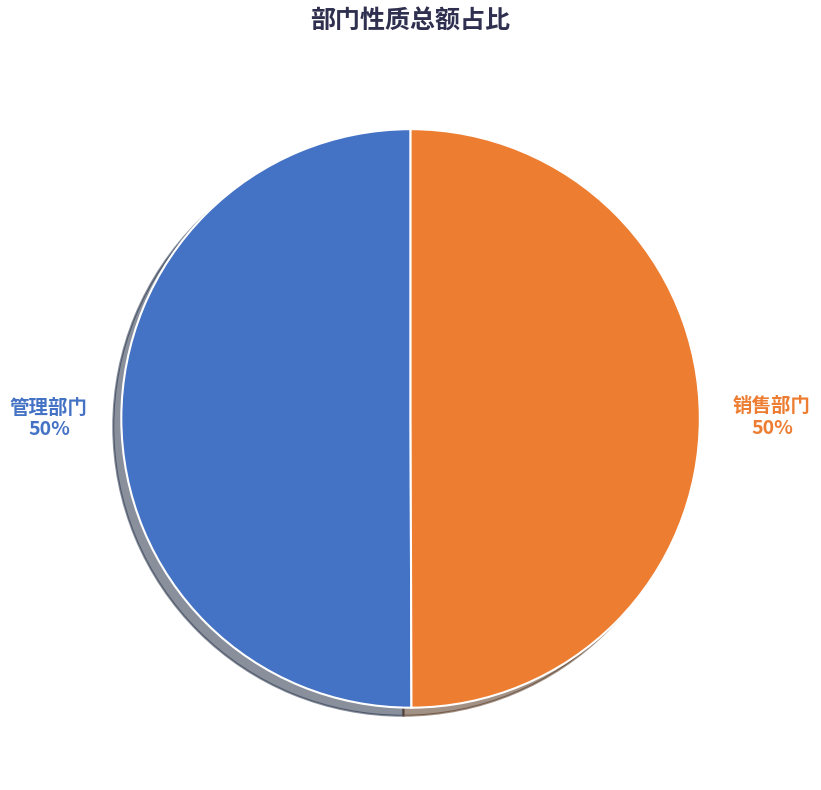

To the nearest percent, what is the combined percentage of 销售部门 and 管理部门?

100%